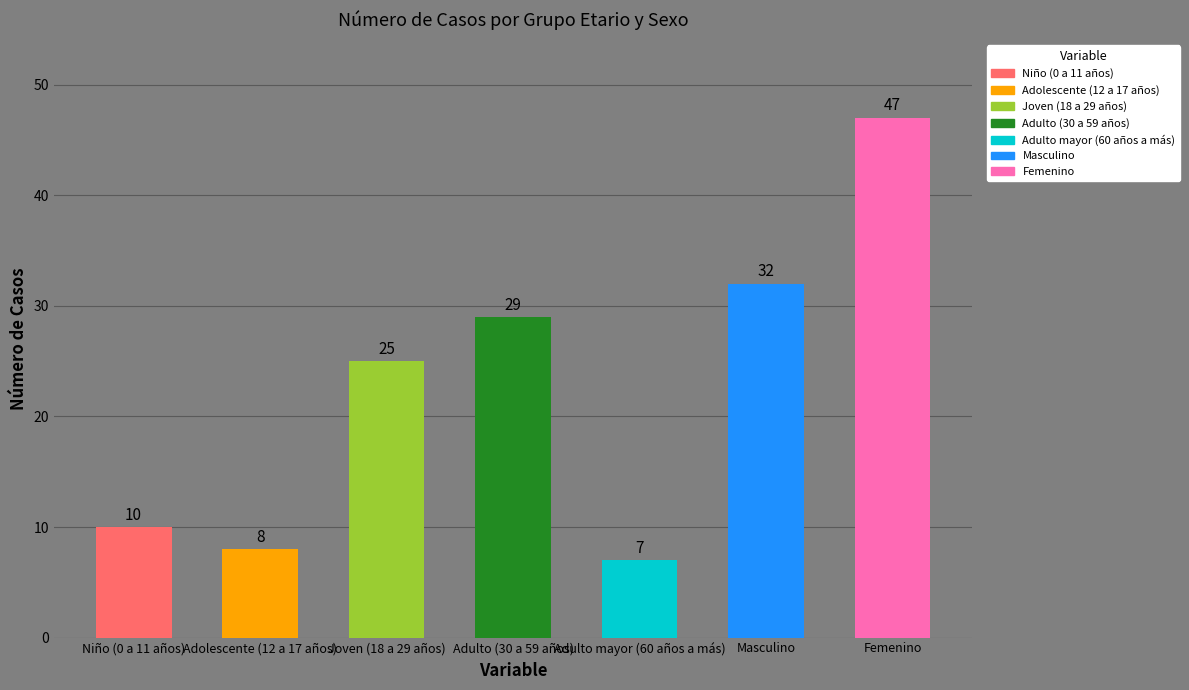

What is the label of the 2nd bar from the left?

Adolescente (12 a 17 años)